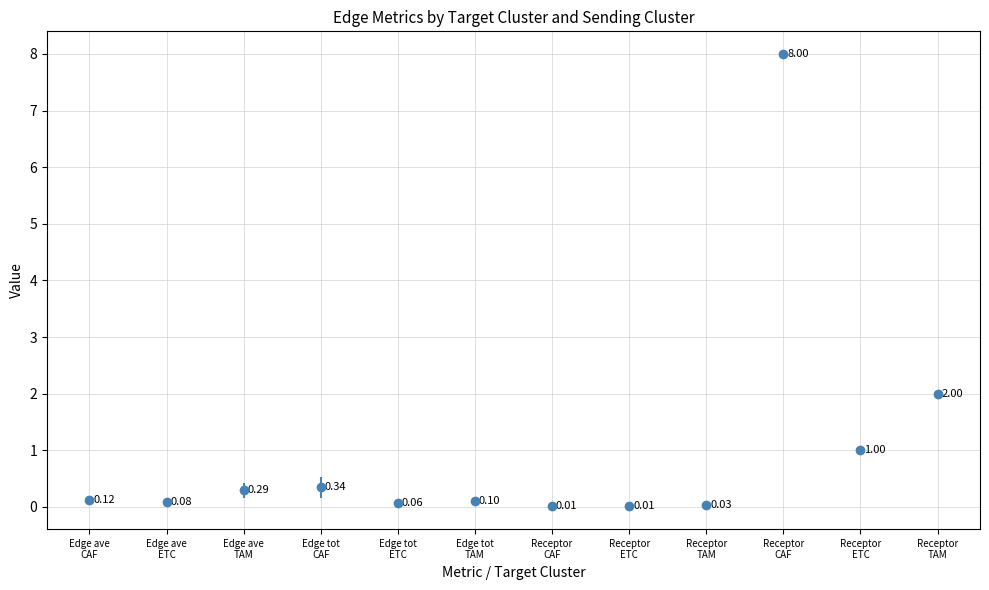

Between Edge tot
CAF and Receptor
ETC, which is larger?

Edge tot
CAF